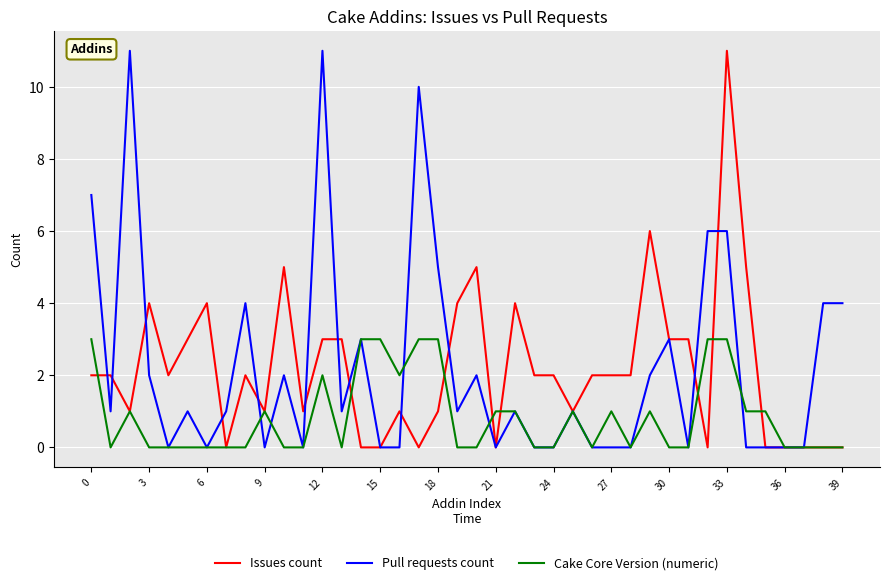

What is the maximum value shown in the chart?

11